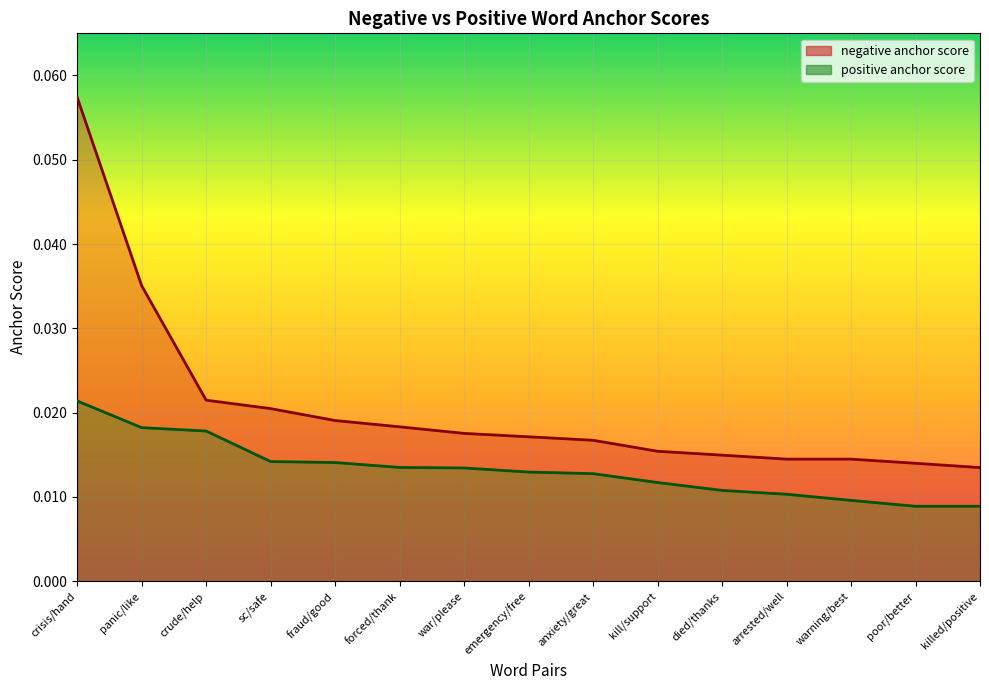

Which series has the largest range (max minus min)?

negative anchor score